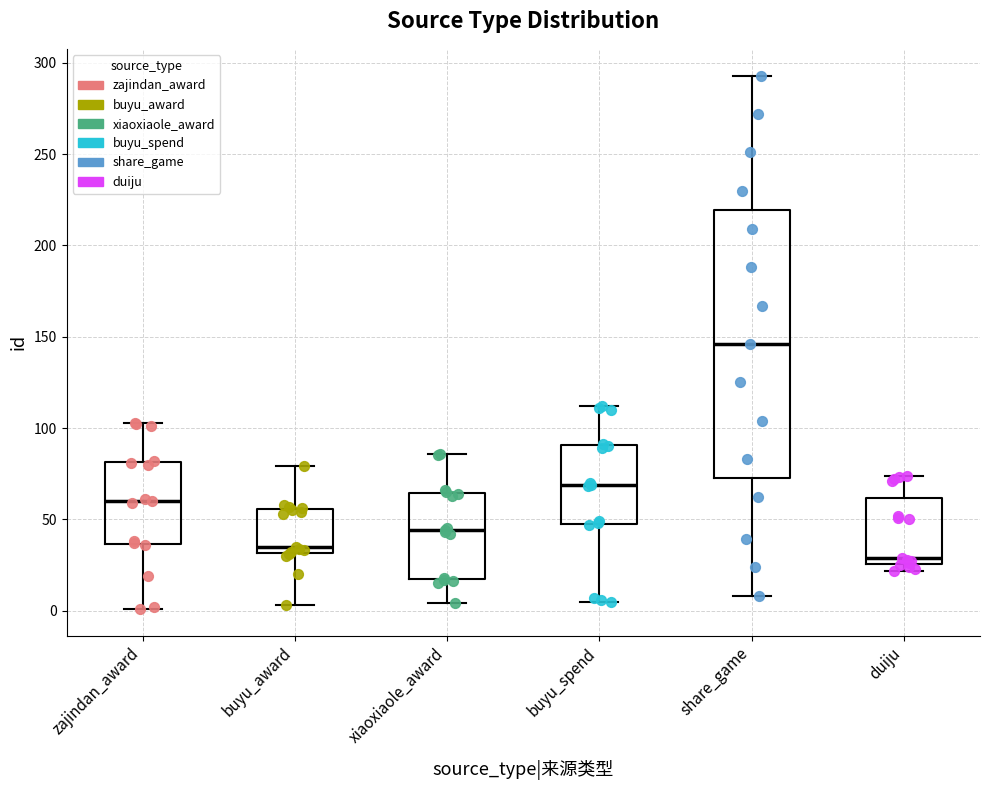

Where does the lower whisker of the box for zajindan_award end on the y-axis? The values are not printed on the chart, so give them approximately, as read against the axis.

0